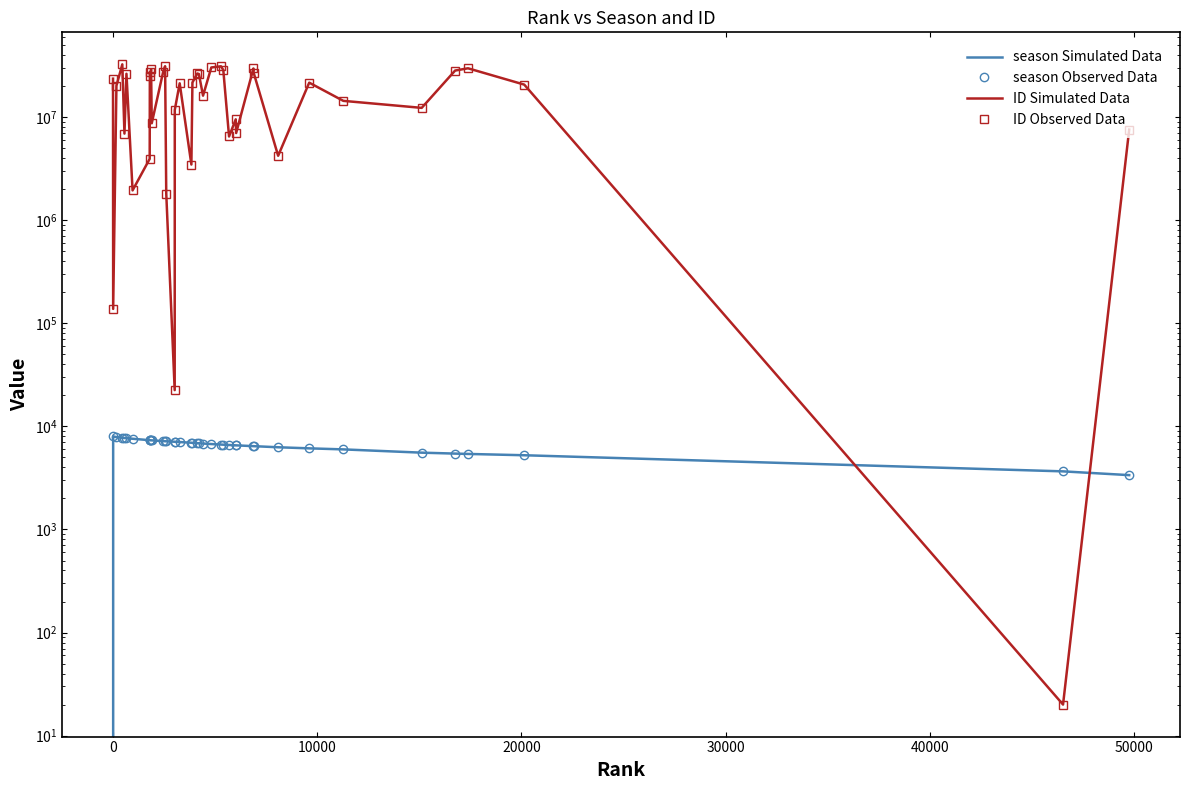

The ID Observed Data series shows 10381385 at 26. True or false?

False